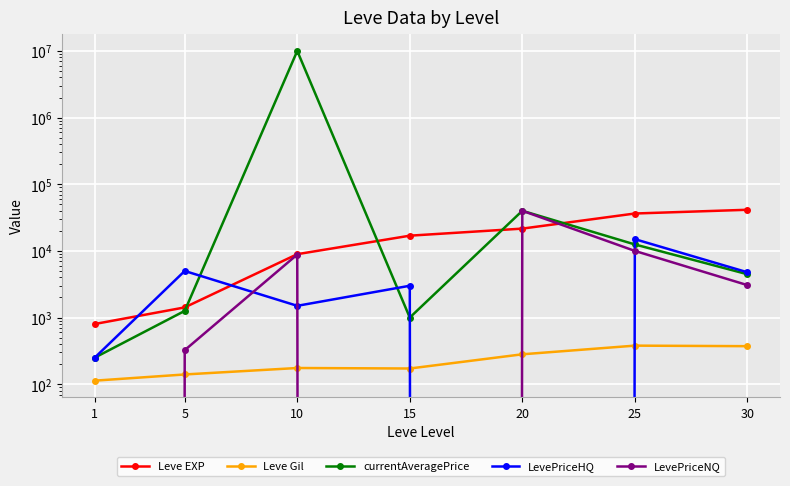

What is the difference between the LevePriceNQ values at 5 and 20?

39675